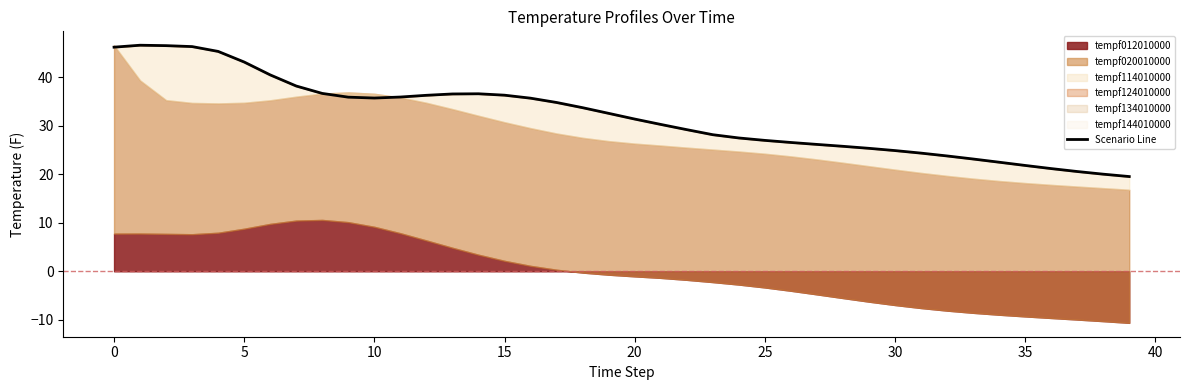

Is it true that the value at 32 is 34.4?

False